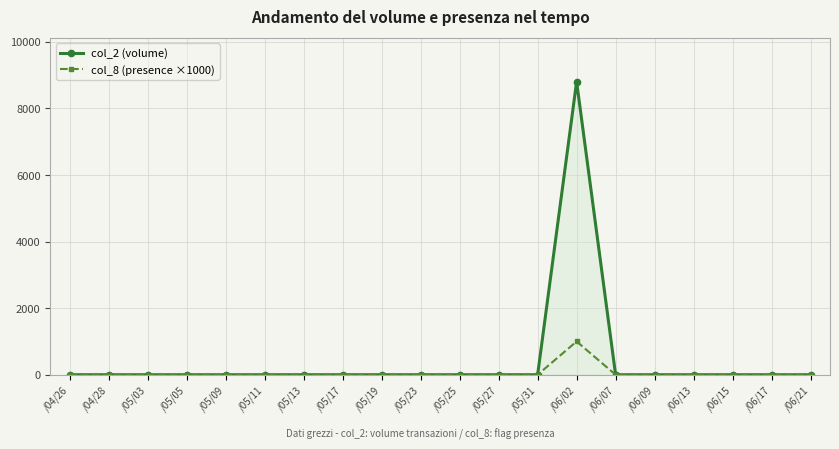

What is the difference between the maximum and minimum values in the col_8 (presence ×1000) series?

1000